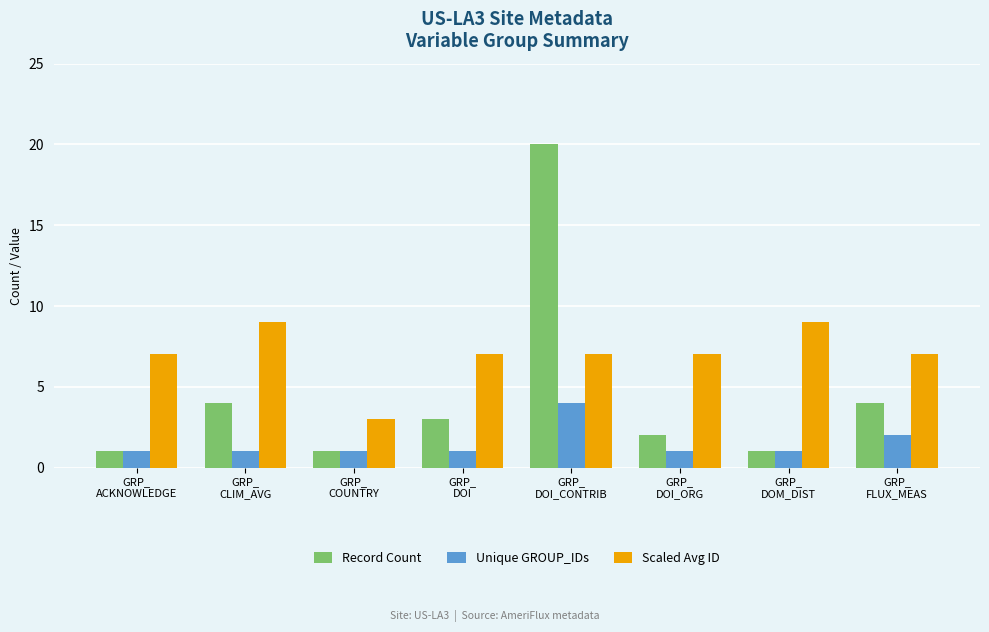

Rank the series by their average value, from lowest to highest.

Unique GROUP_IDs, Record Count, Scaled Avg ID